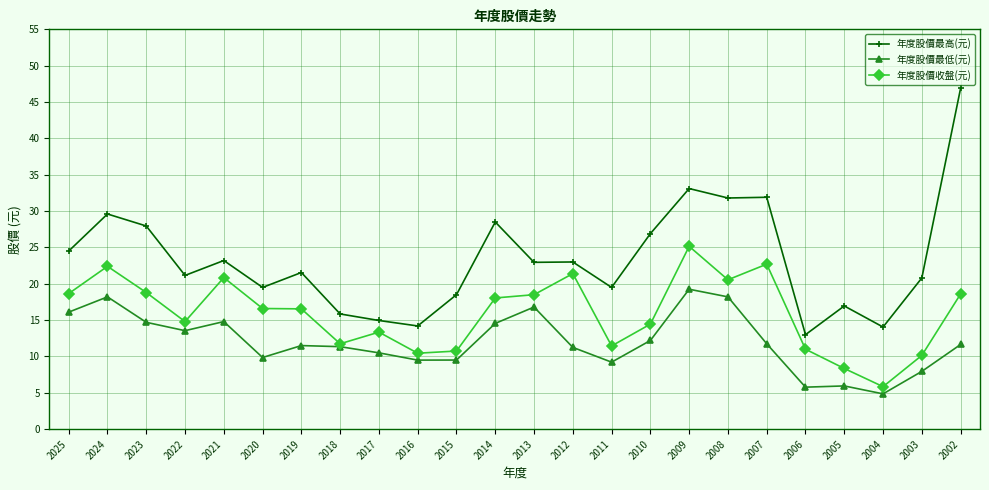

What is the difference between the highest and lowest values at 2024?

11.4